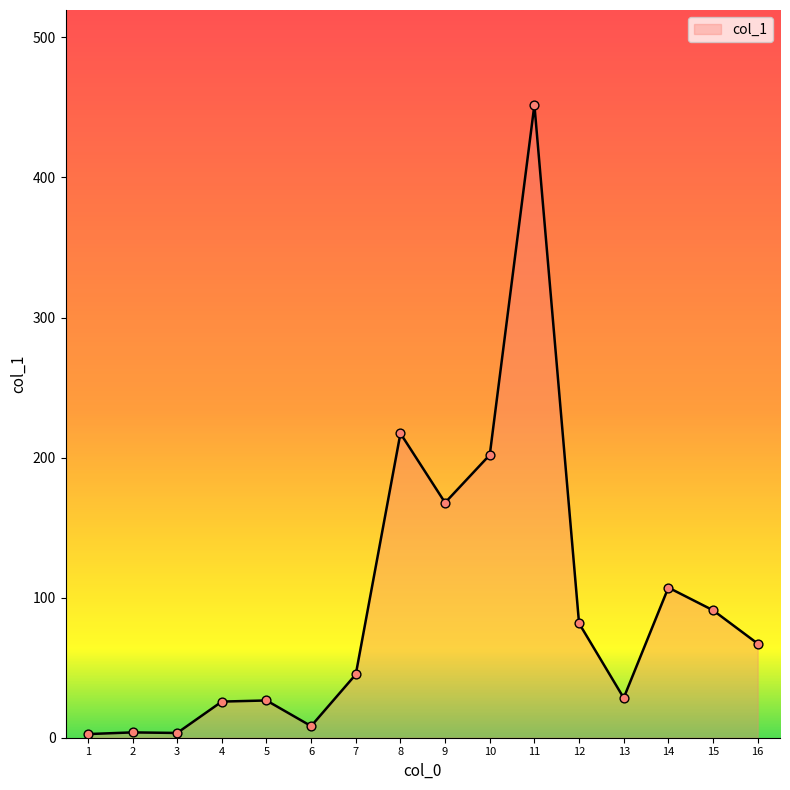

Approximately how many times larger is the value at 3 compared to 1?

1.3